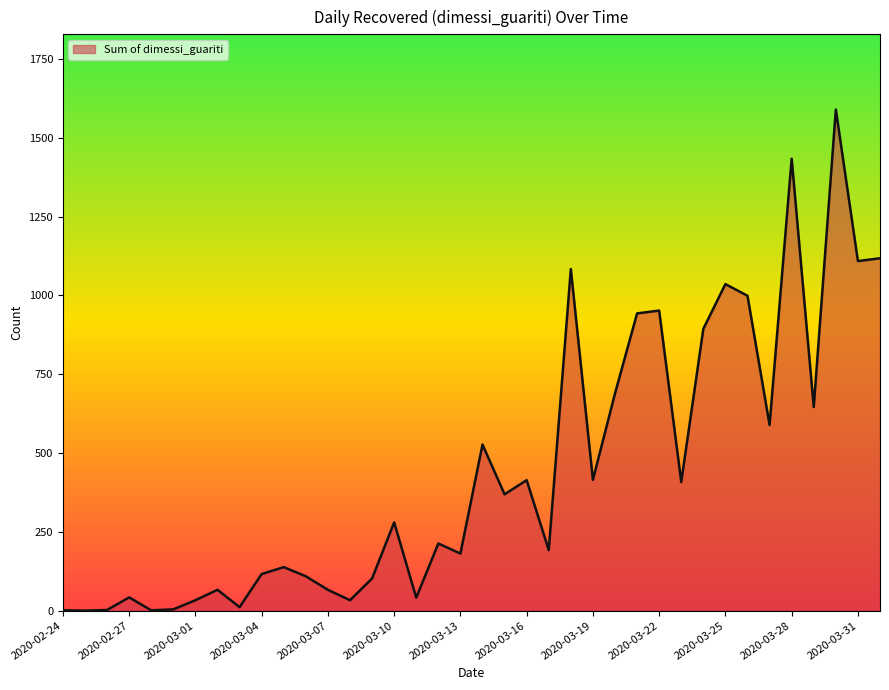

What is the difference between the second highest and minimum values?

1434